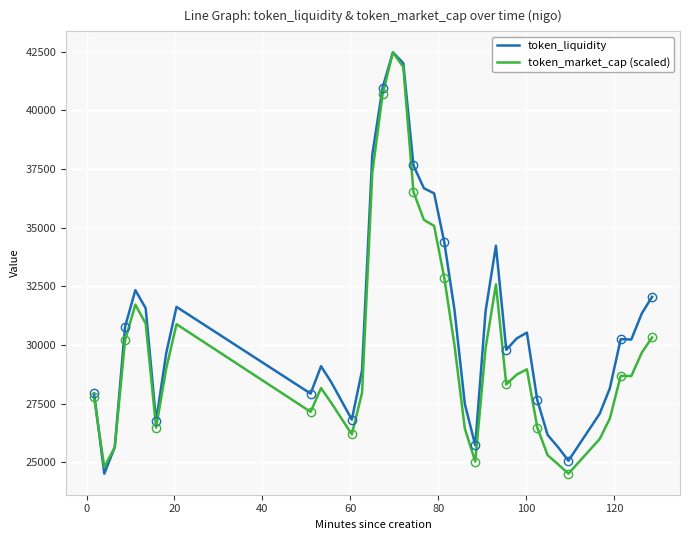

What is the highest value of the token_liquidity series?

42466.2